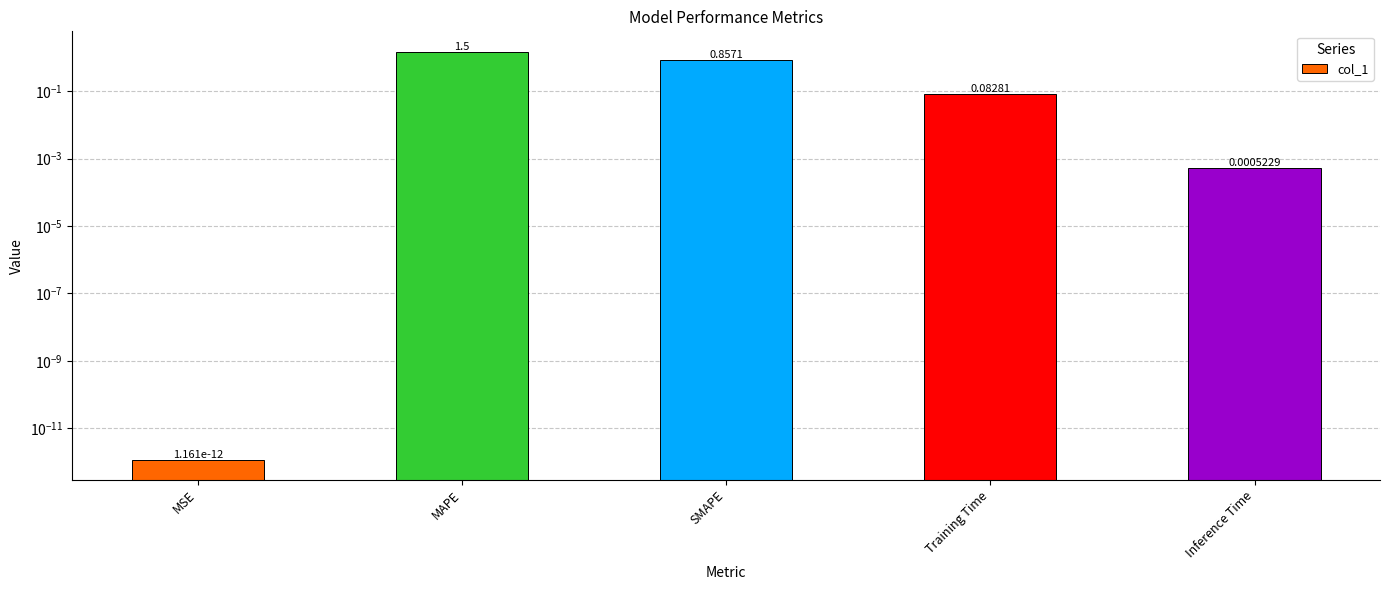

Where is the data nearest to the value 0?

MSE